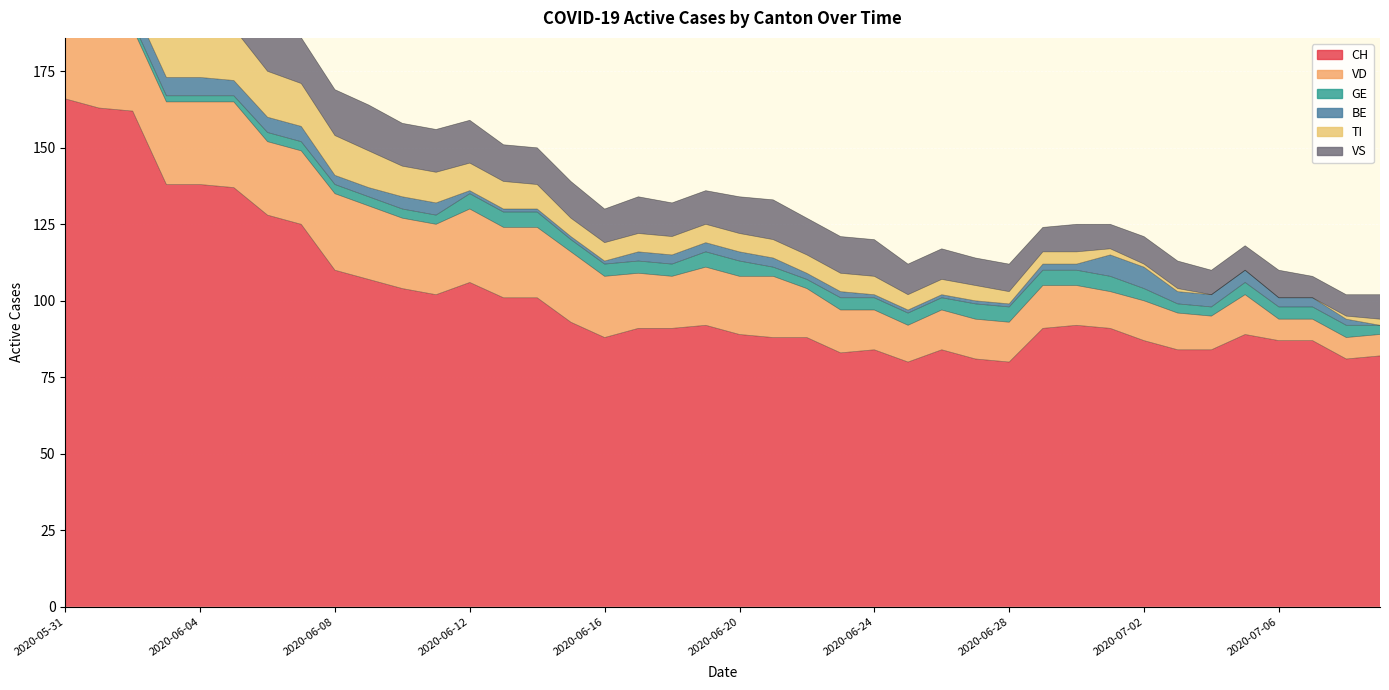

Which category has the lowest value in the VD series?

2020-07-06